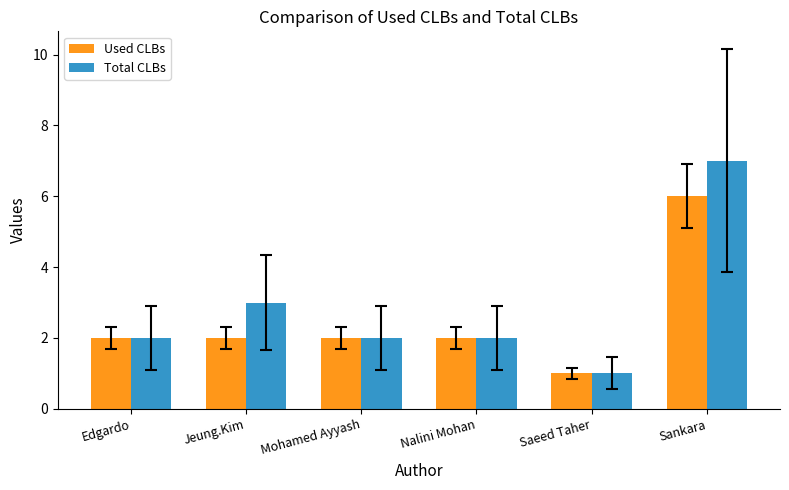

Rank the series by their average value, from lowest to highest.

Used CLBs, Total CLBs